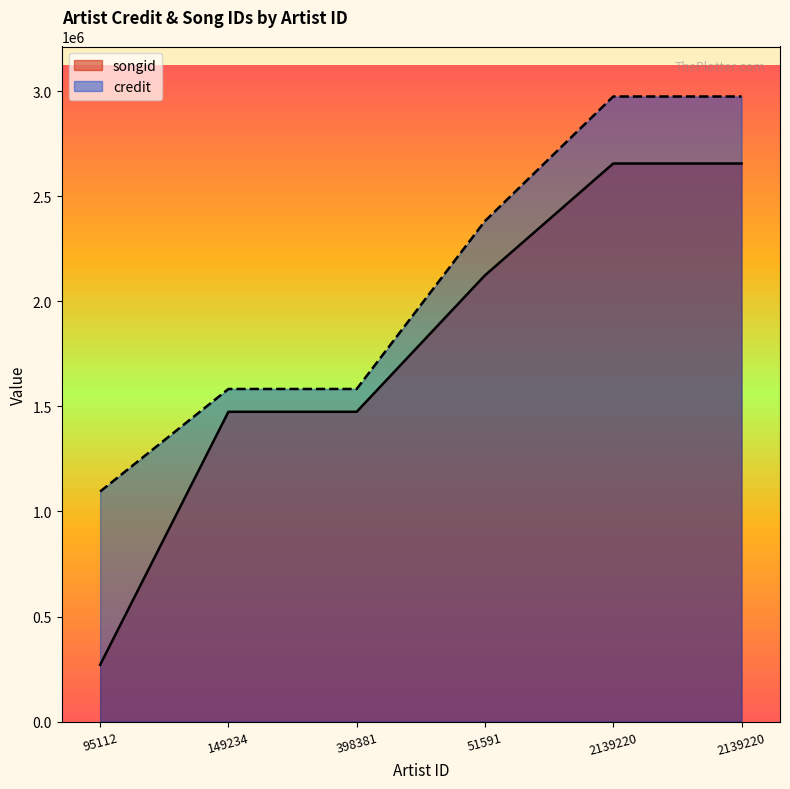

What is the smallest value displayed?

270014